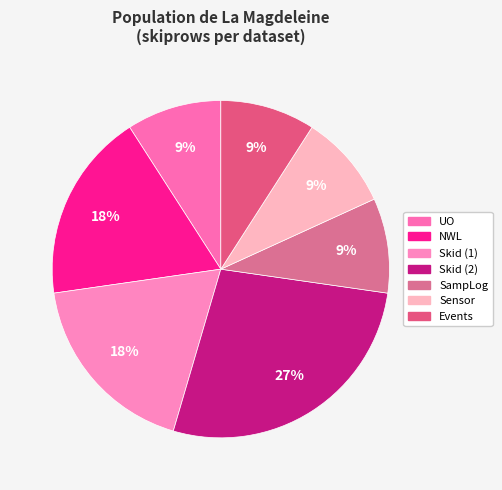

The SampLog slice represents 1% of the pie. True or false?

False